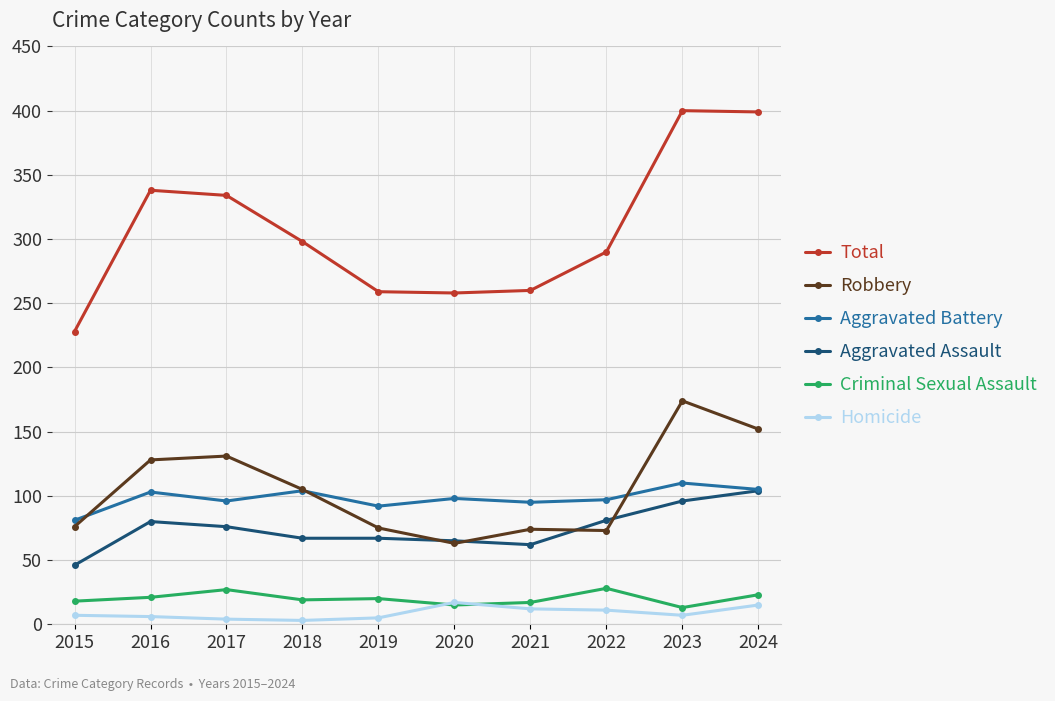

At which label does Aggravated Battery reach its minimum?

2015